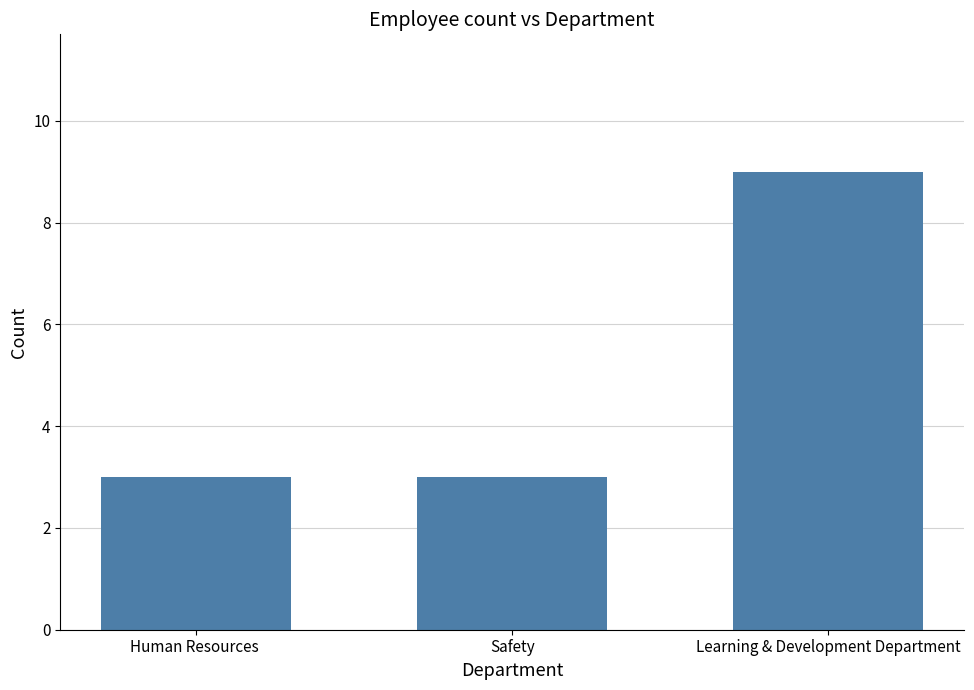

What is the label of the 3rd bar from the right?

Human Resources 